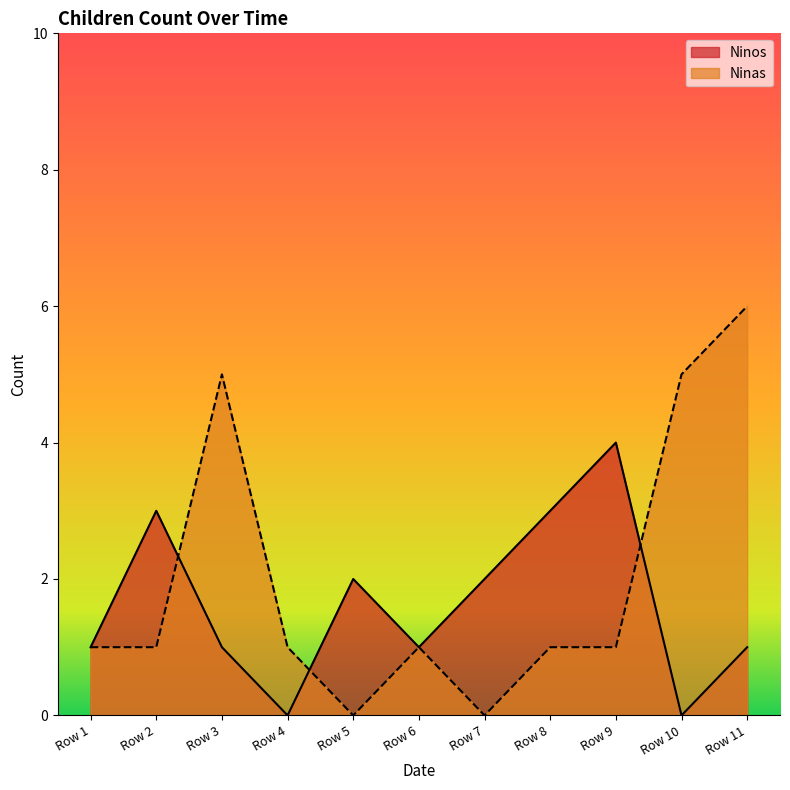

What is the difference between the maximum and minimum values in the Ninas series?

6